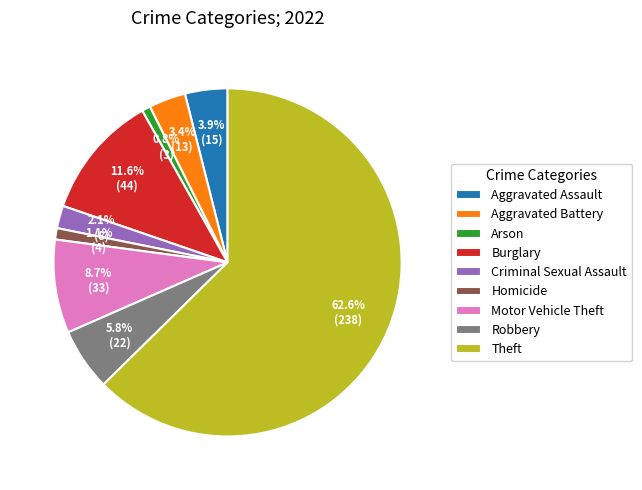

To the nearest percent, what percentage of the pie is Criminal Sexual Assault?

2%